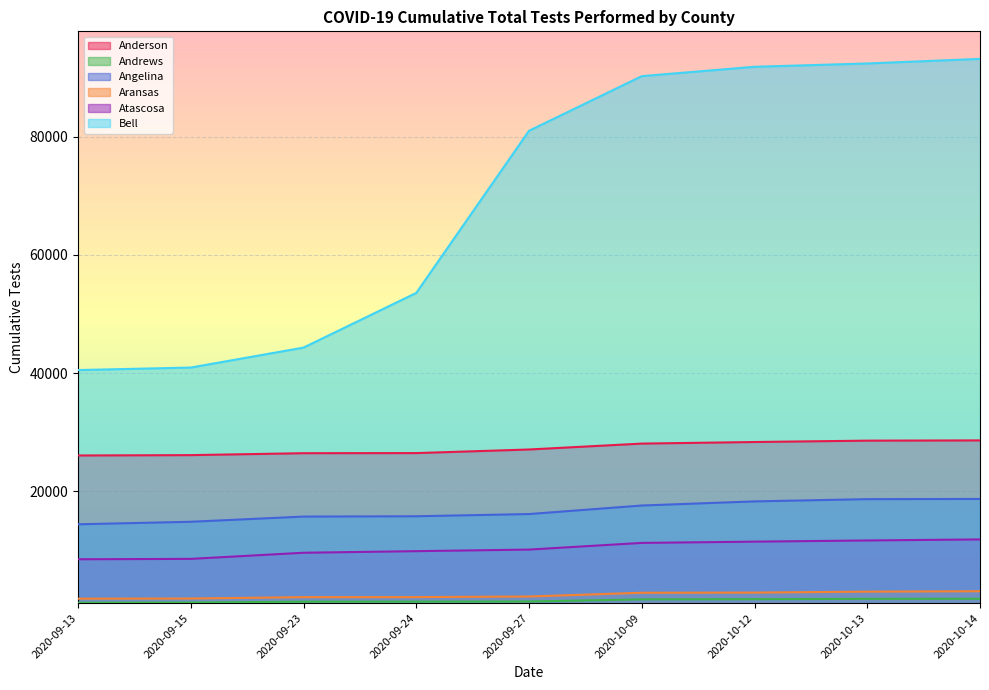

What is the difference between the highest and lowest values at 2020-09-24?

52219